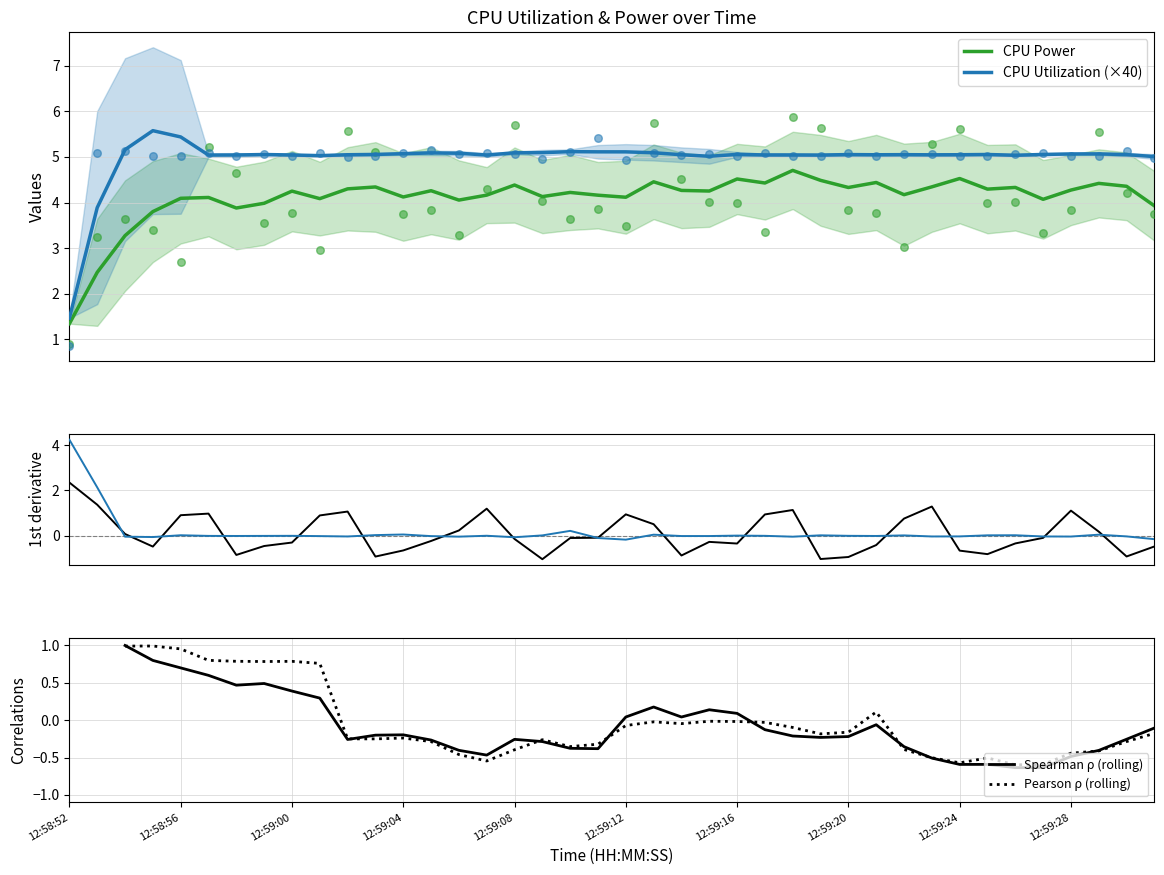

Which series has the largest total across all categories?

CPU Utilization (×40)